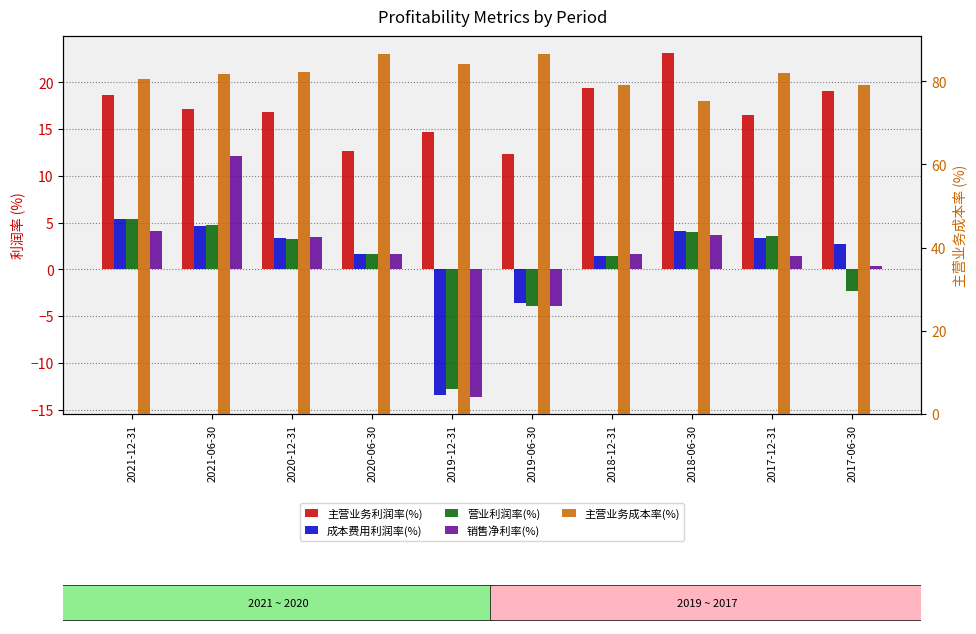

How many data points in 营业利润率(%) are less than 3?

5